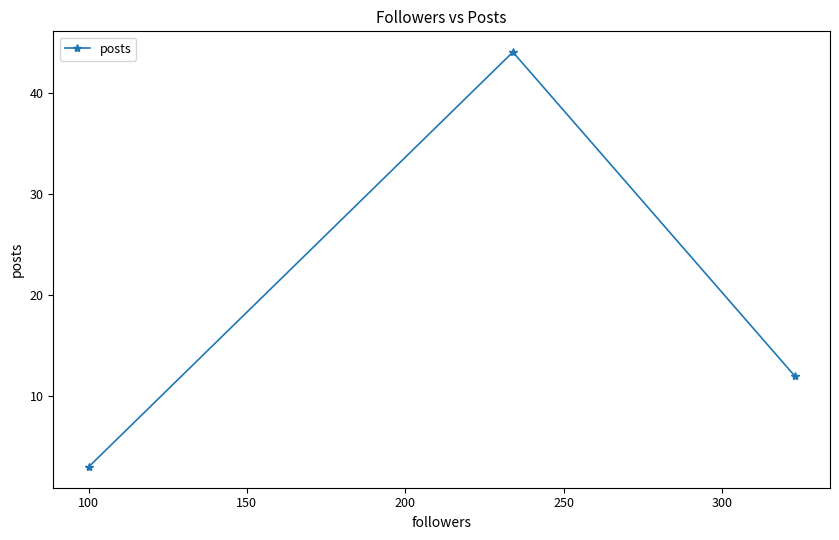

What is the smallest value displayed?

3